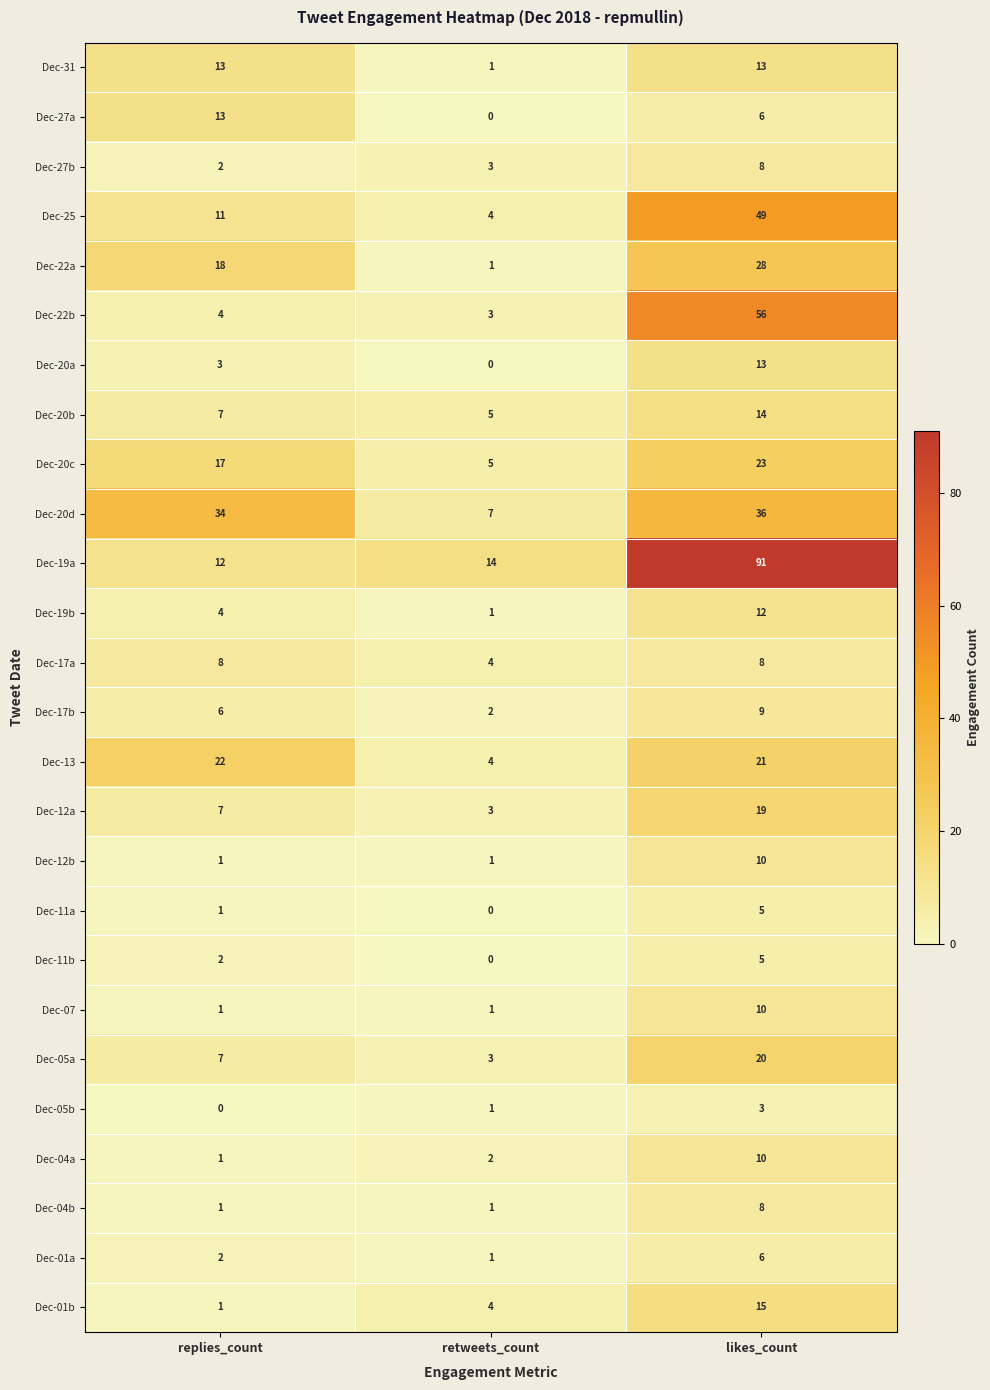

Rank the categories by Dec-11b value from lowest to highest.

retweets_count, replies_count, likes_count